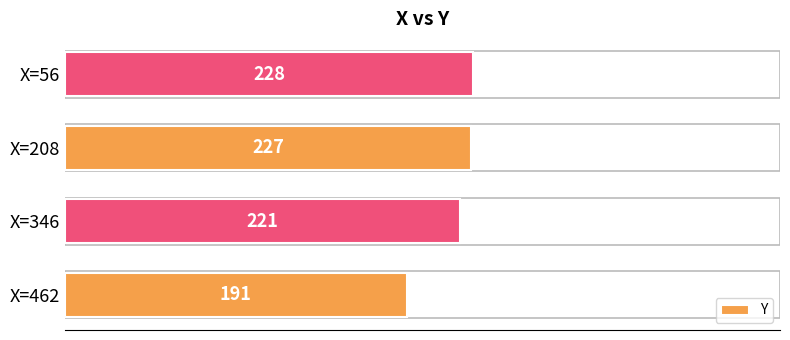

Is it true that the value at X=346 is 221?

True